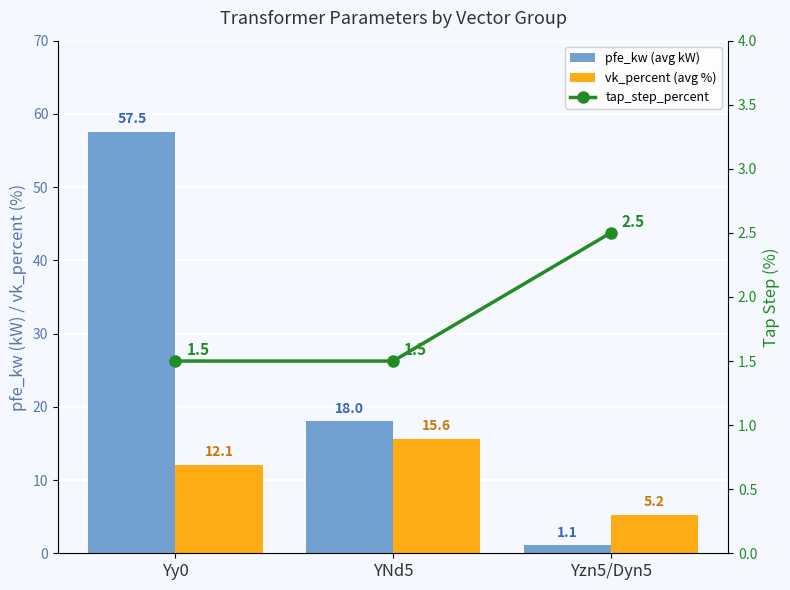

Rank the categories by pfe_kw (avg kW) value from lowest to highest.

Yzn5/Dyn5, YNd5, Yy0